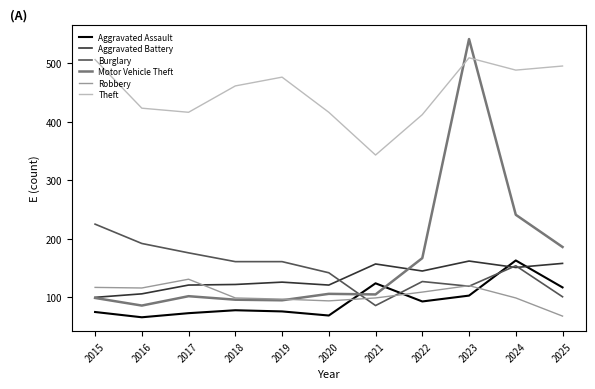

What is the minimum value for Aggravated Battery?

100